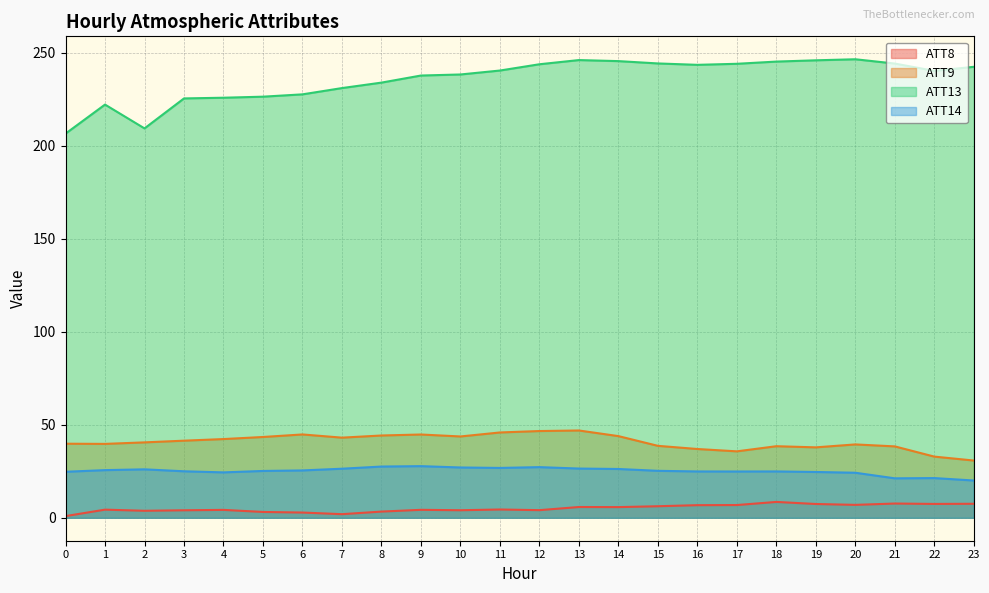

Between 6 and 23, which series saw the biggest shift?

ATT13